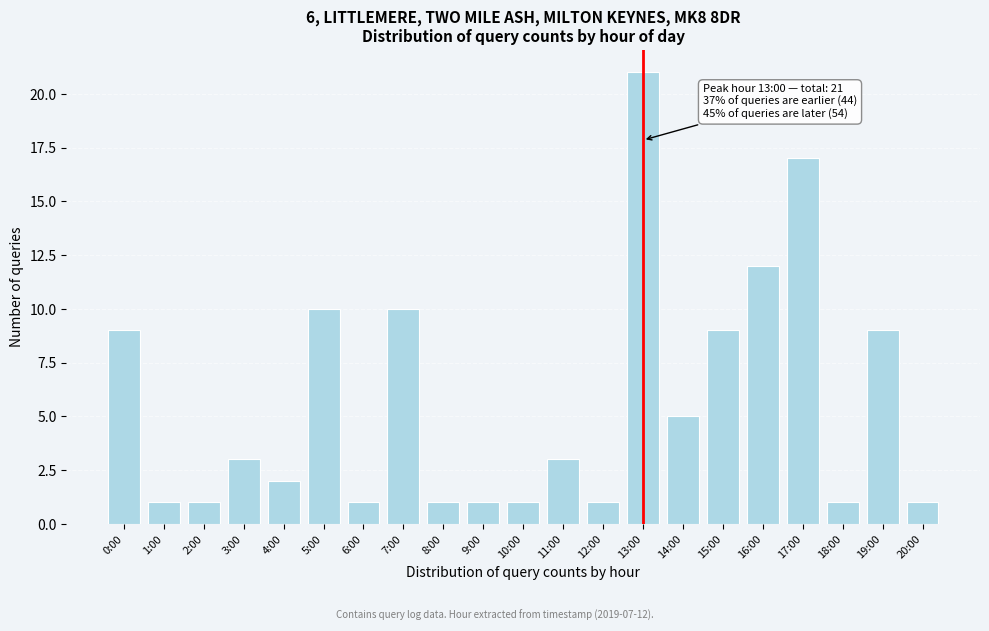

Reading left to right, transcribe all the data shown in this chart.

9	1	1	3	2	10	1	10	1	1	1	3	1	21	5	9	12	17	1	9	1